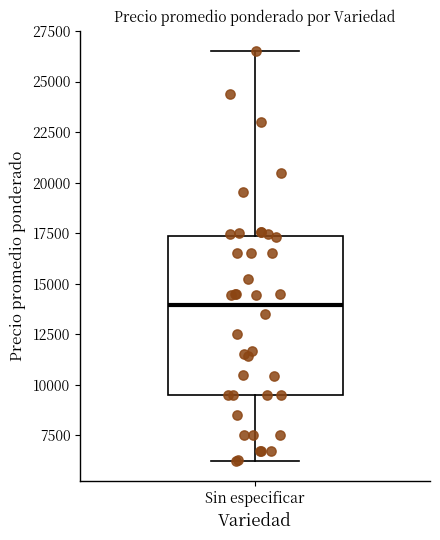

Read this box plot against the y-axis: the position of the median line, the range covered by the box, and the ends of both whiskers. The values are not printed on the chart, so give them approximately, as read against the axis.

median 14000, box 9500 to 17500, whiskers 6500 to 26500